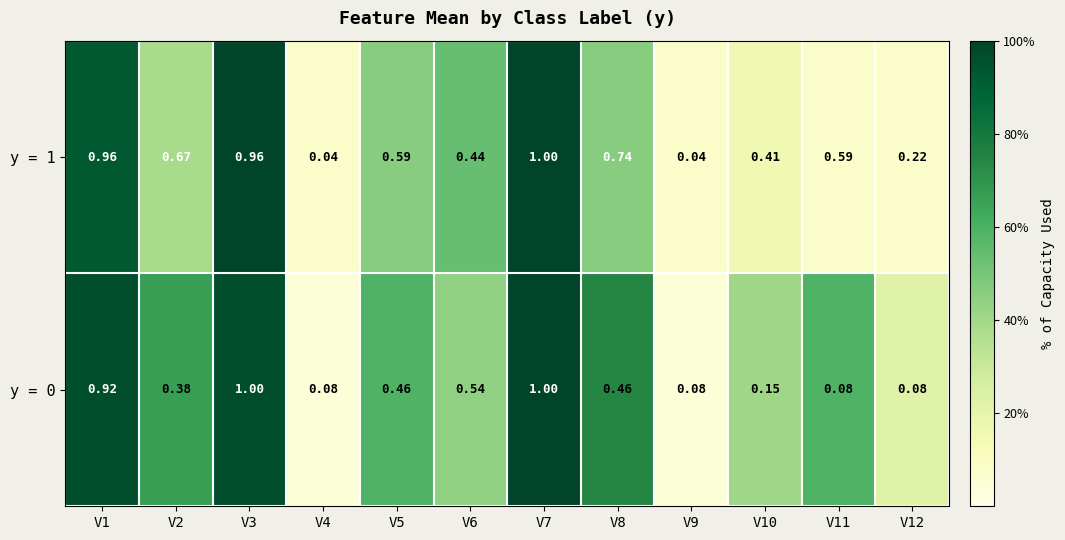

Is the value of y = 1 at V11 greater than the value of y = 0 at V7?

No